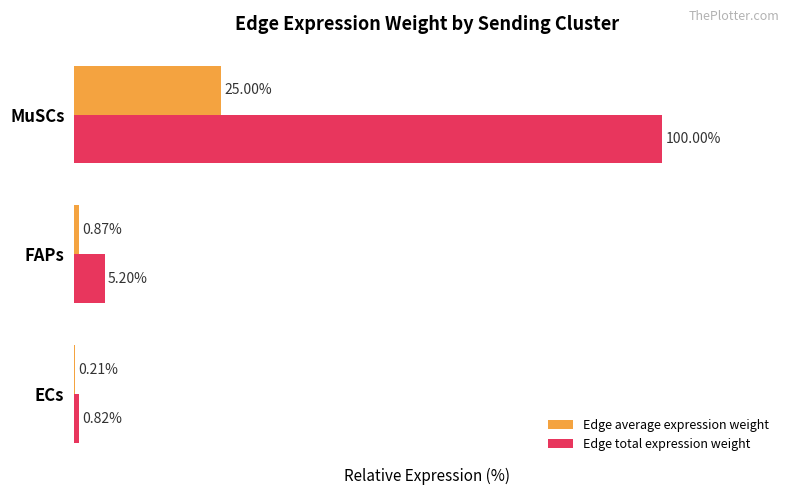

At which category does the chart reach its peak across all series?

MuSCs